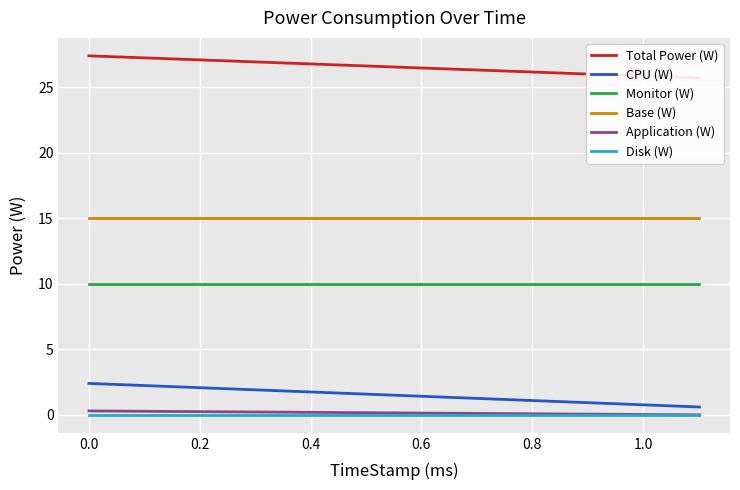

What is the lowest value of the Base (W) series?

15.0